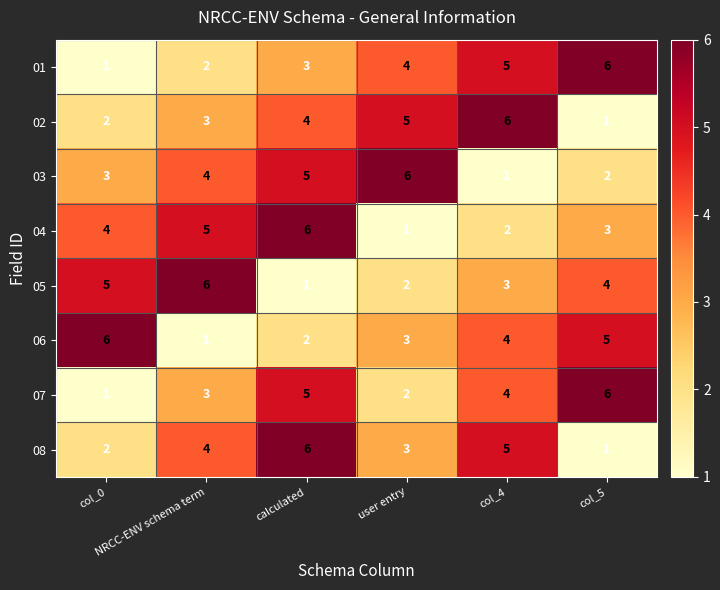

Count the number of data series in this chart.

8